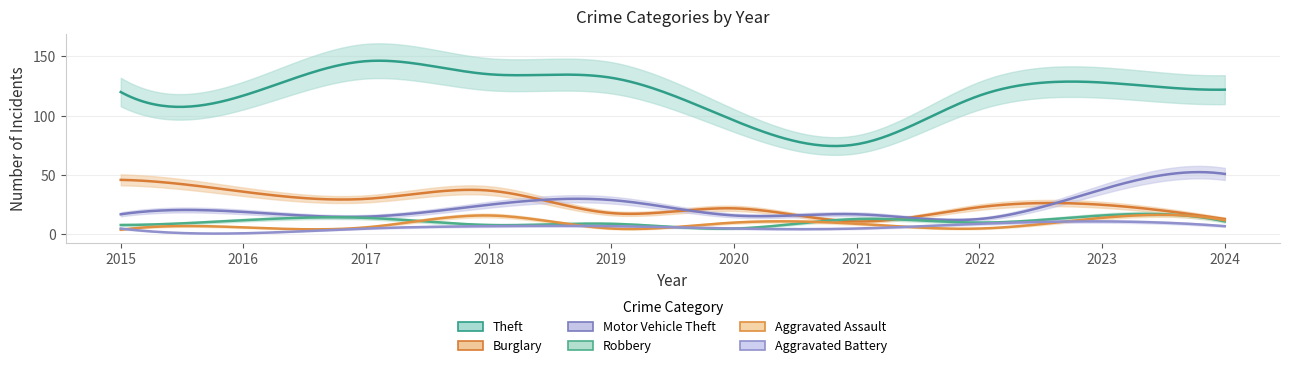

What is the sum of all Robbery values?

106